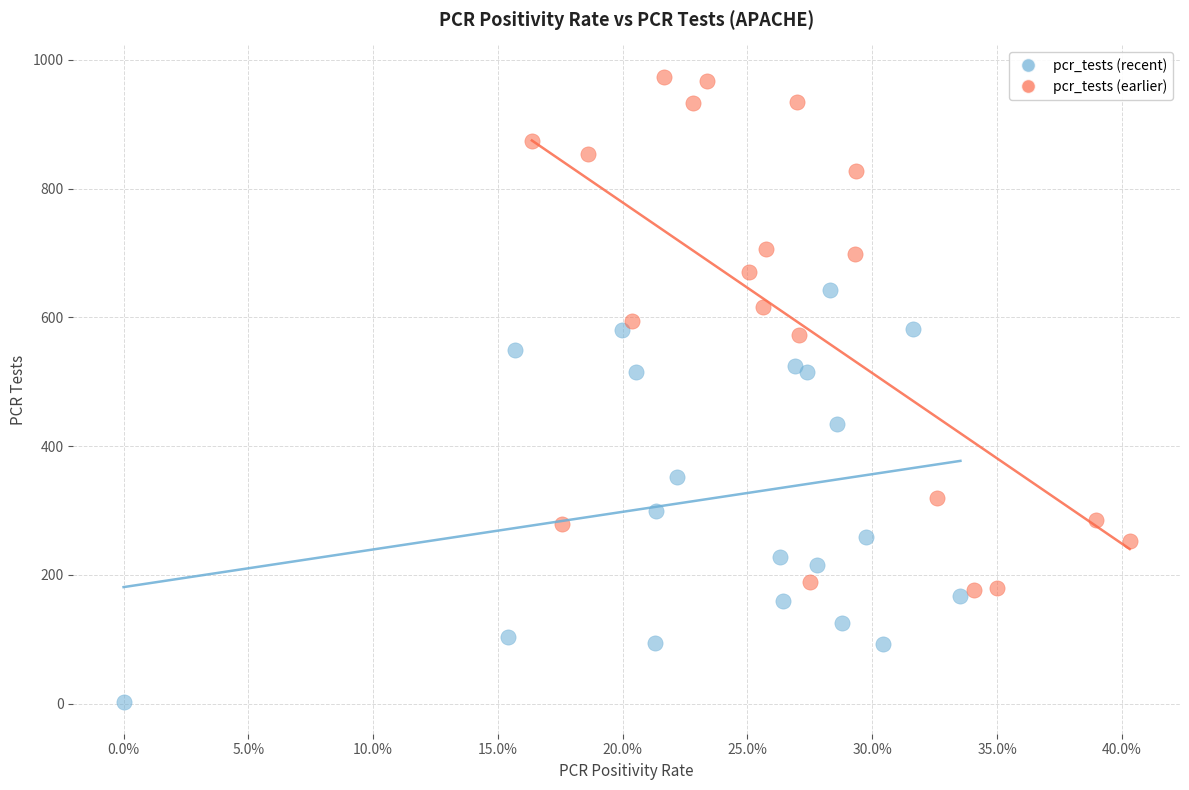

Which series reaches the maximum Y coordinate?

pcr_tests (earlier)